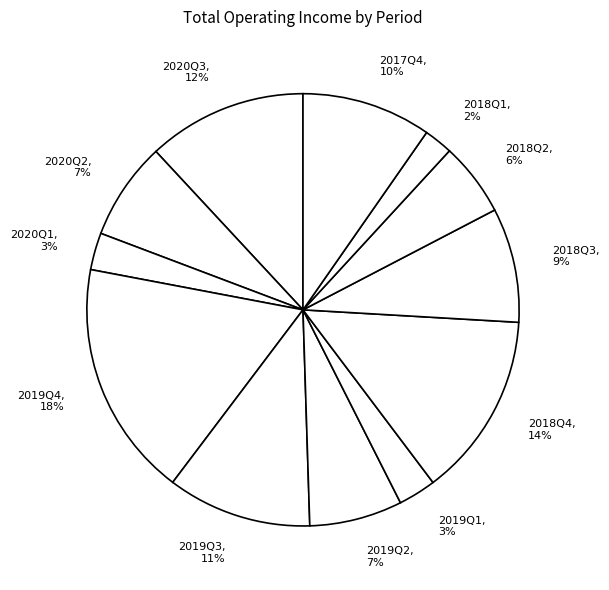

Between 2018Q3, 9% and 2020Q3, 12%, which is larger?

2020Q3, 12%